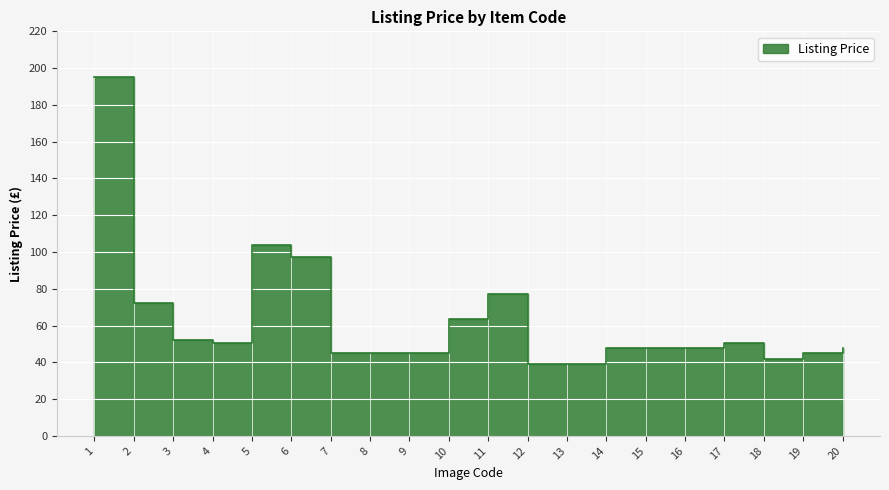

True or false: the data shows 97.4 at 6.

True